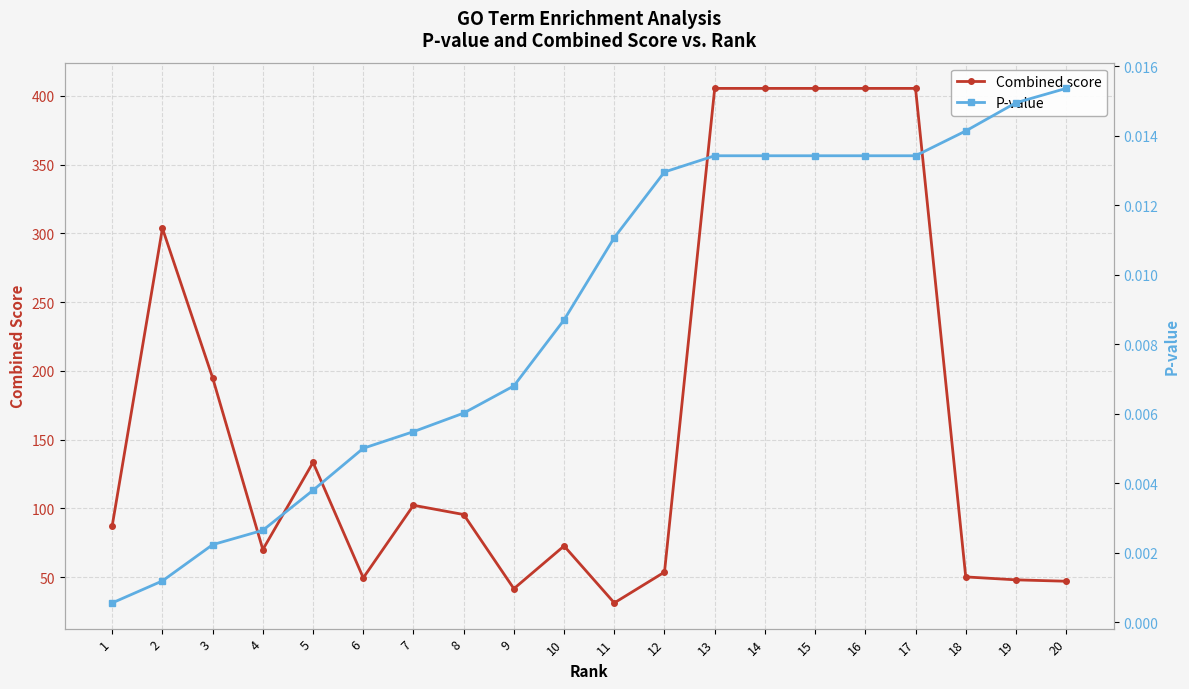

What is the difference between the second highest and second lowest values in the Combined score series?

363.9